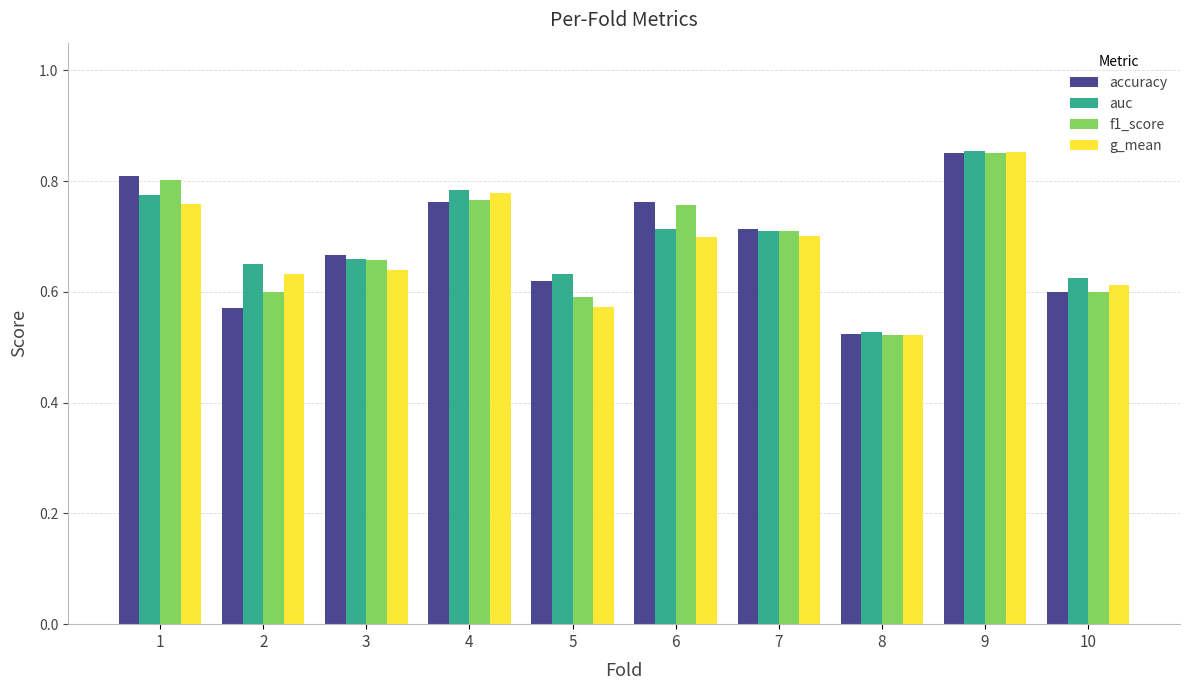

What is the sum of all auc values?

6.9